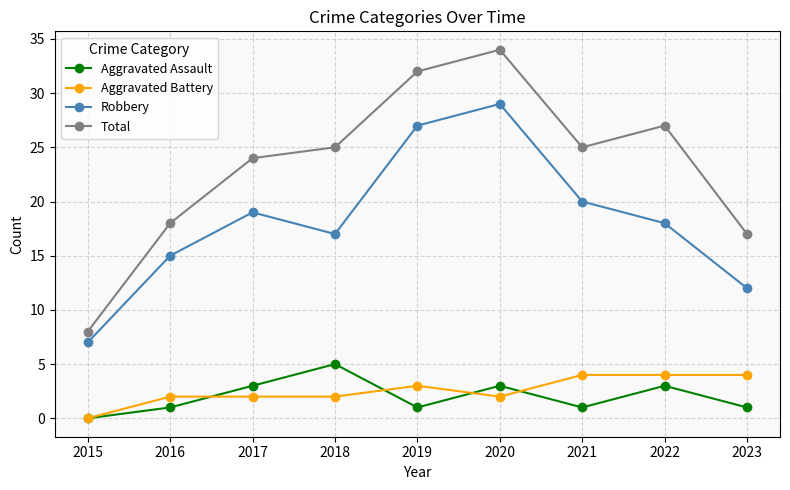

Reading left to right, what are all the values shown in this chart?

Aggravated Assault: 2015=0	2016=1	2017=3	2018=5	2019=1	2020=3	2021=1	2022=3	2023=1
Aggravated Battery: 2015=0	2016=2	2017=2	2018=2	2019=3	2020=2	2021=4	2022=4	2023=4
Robbery: 2015=7	2016=15	2017=19	2018=17	2019=27	2020=29	2021=20	2022=18	2023=12
Total: 2015=8	2016=18	2017=24	2018=25	2019=32	2020=34	2021=25	2022=27	2023=17